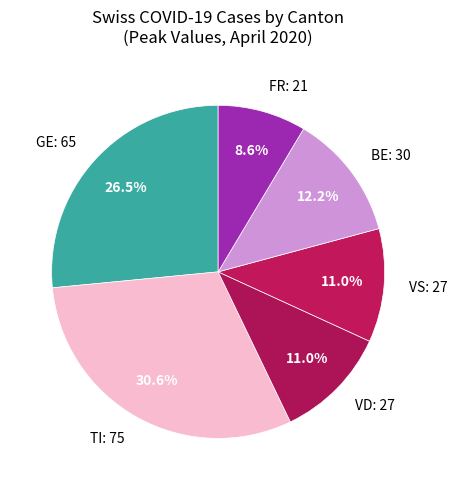

Do VD: 27 and GE: 65 together represent more than half of the pie?

No